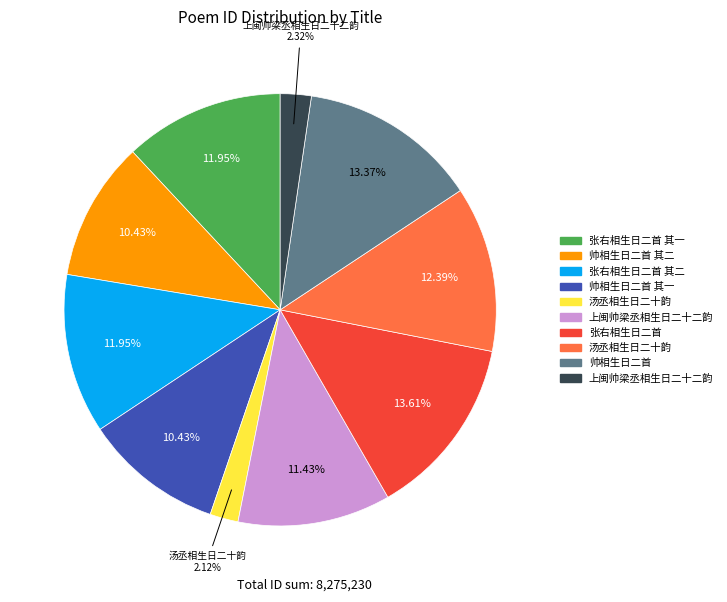

How many slices are in this pie chart?

10